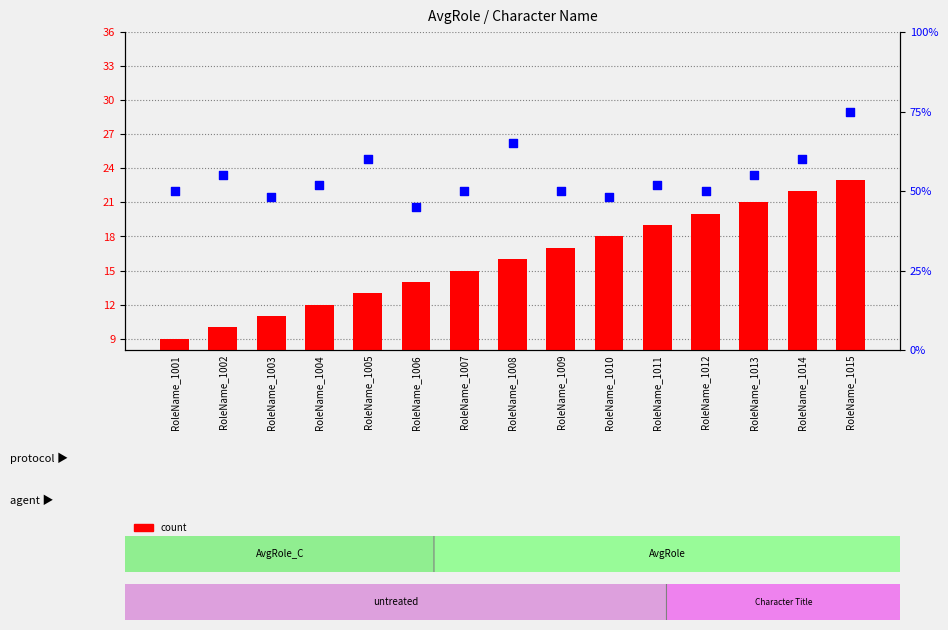

What are all the series names shown in the legend?

count, percentile rank within the sample